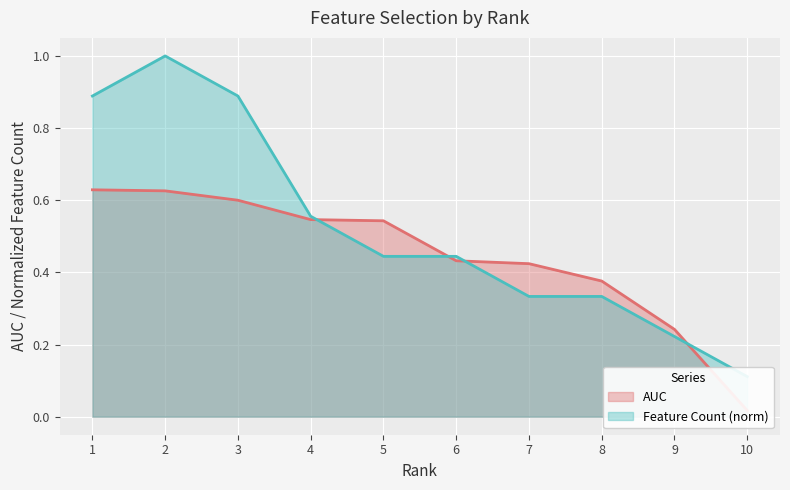

The chart shows a value of 0.4 at 2. True or false?

False